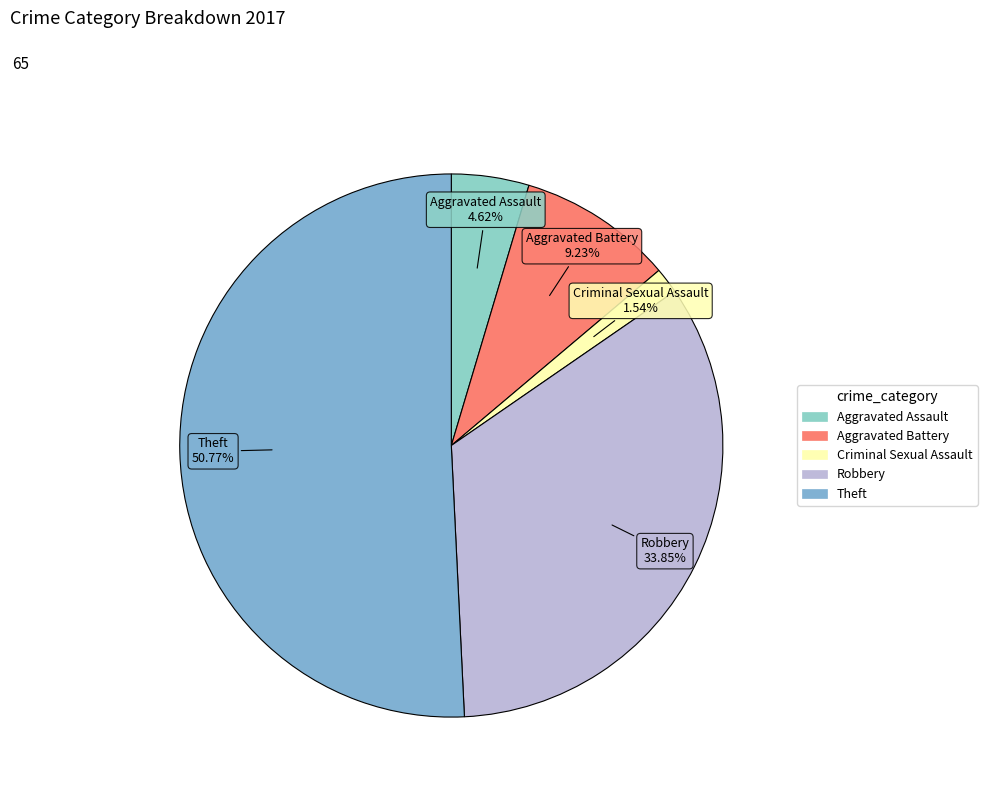

Is it true that Robbery is 22% of the pie?

False